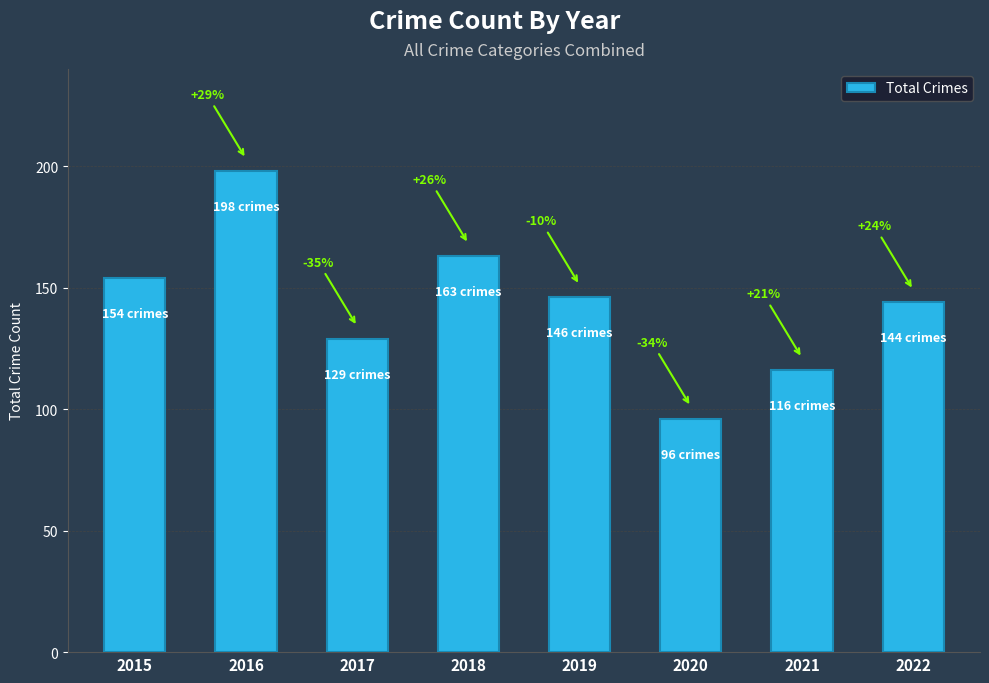

What is the value of the 1st bar from the left?

154